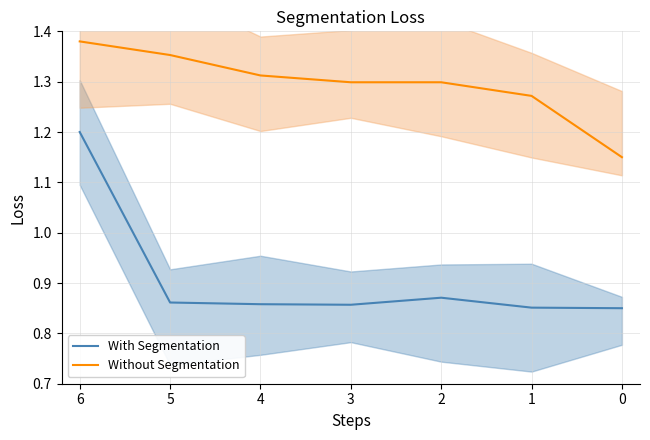

Which category has the highest value in the With Segmentation series?

6